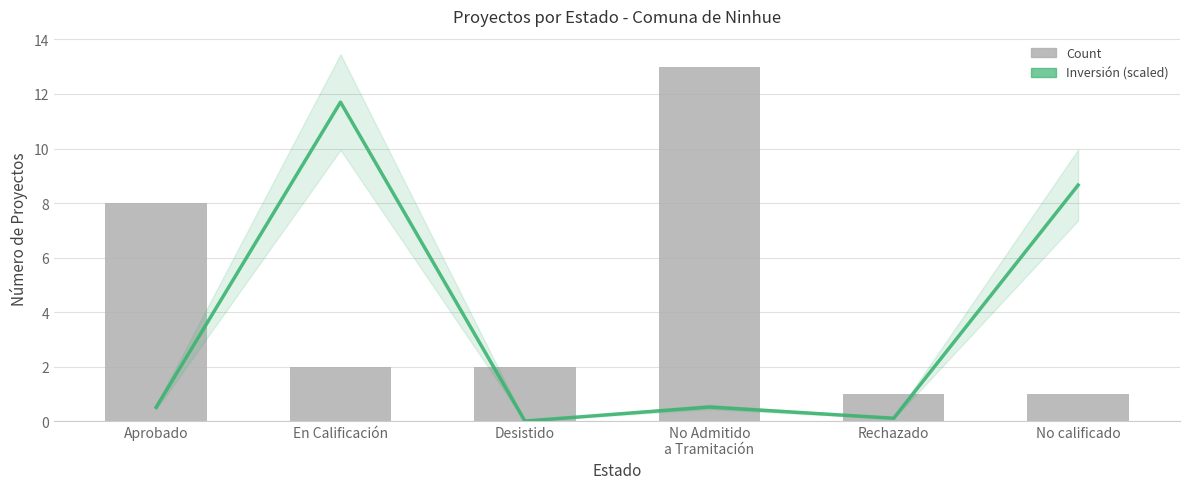

Reading left to right, transcribe all the data shown in this chart.

Inversión (scaled): Aprobado=0.5	En Calificación=11.7	Desistido=0.0	No Admitido
a Tramitación=0.5	Rechazado=0.1	No calificado=8.7
Count of Projects: Aprobado=8.0	En Calificación=2.0	Desistido=2.0	No Admitido
a Tramitación=13.0	Rechazado=1.0	No calificado=1.0